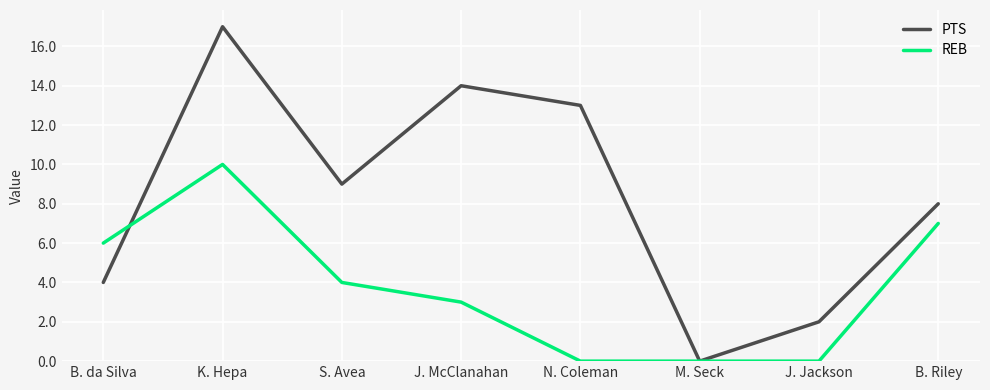

What position from the right is K. Hepa?

7